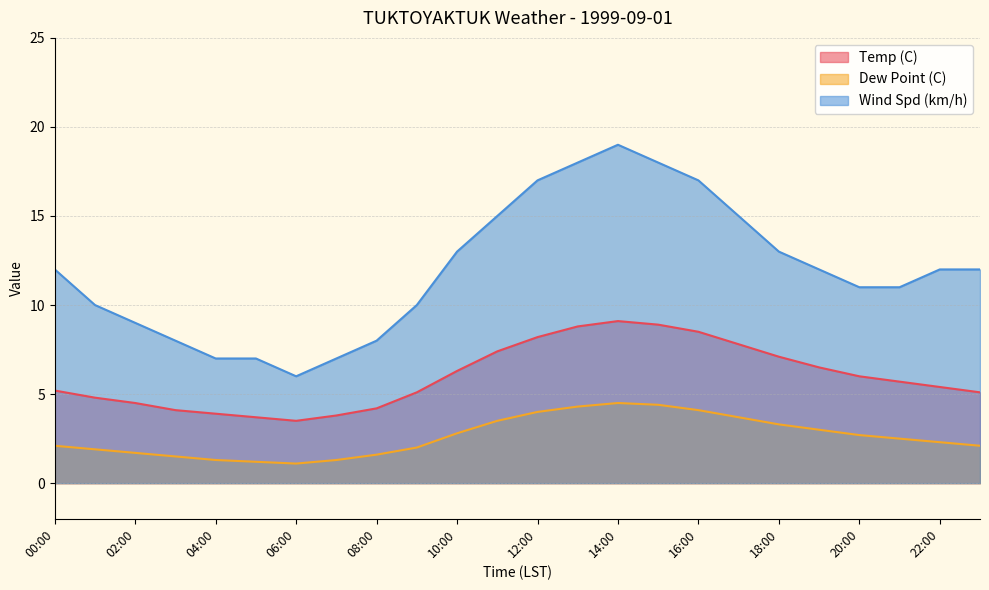

The value of Temp (C) at 04:00 is 2.6. True or false?

False